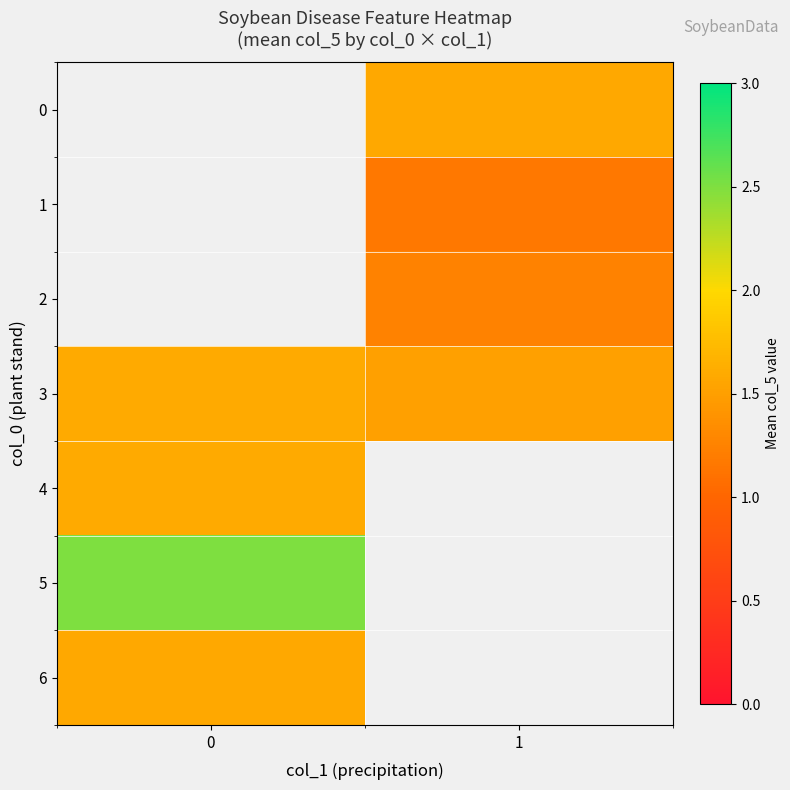

How many distinct data groups are displayed?

7